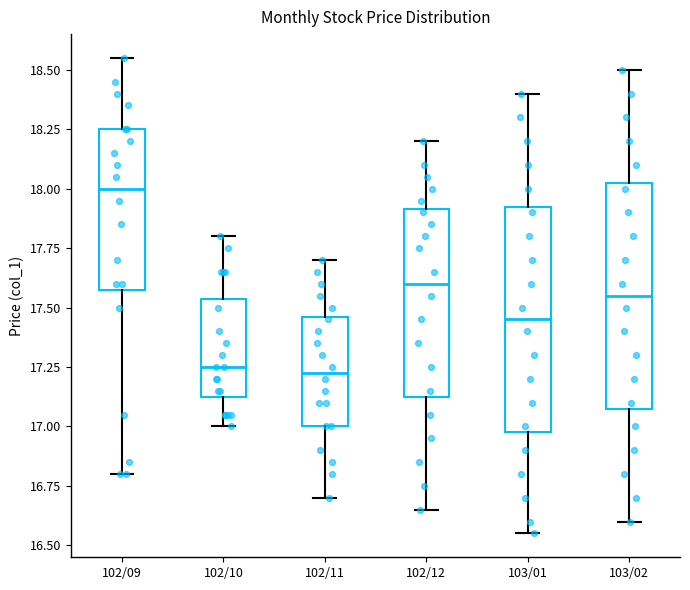

Reading left to right, transcribe this box plot: for each box, give where its median line is, the range the box spans, and where its two whiskers end, as read against the y-axis. The values are not printed on the chart, so give them approximately, as read against the axis.

102/09: median 18.00, box 17.60 to 18.25, whiskers 16.80 to 18.55
102/10: median 17.25, box 17.15 to 17.55, whiskers 17.00 to 17.80
102/11: median 17.25, box 17.00 to 17.45, whiskers 16.70 to 17.70
102/12: median 17.60, box 17.15 to 17.90, whiskers 16.65 to 18.20
103/01: median 17.45, box 17.00 to 17.95, whiskers 16.55 to 18.40
103/02: median 17.55, box 17.10 to 18.05, whiskers 16.60 to 18.50